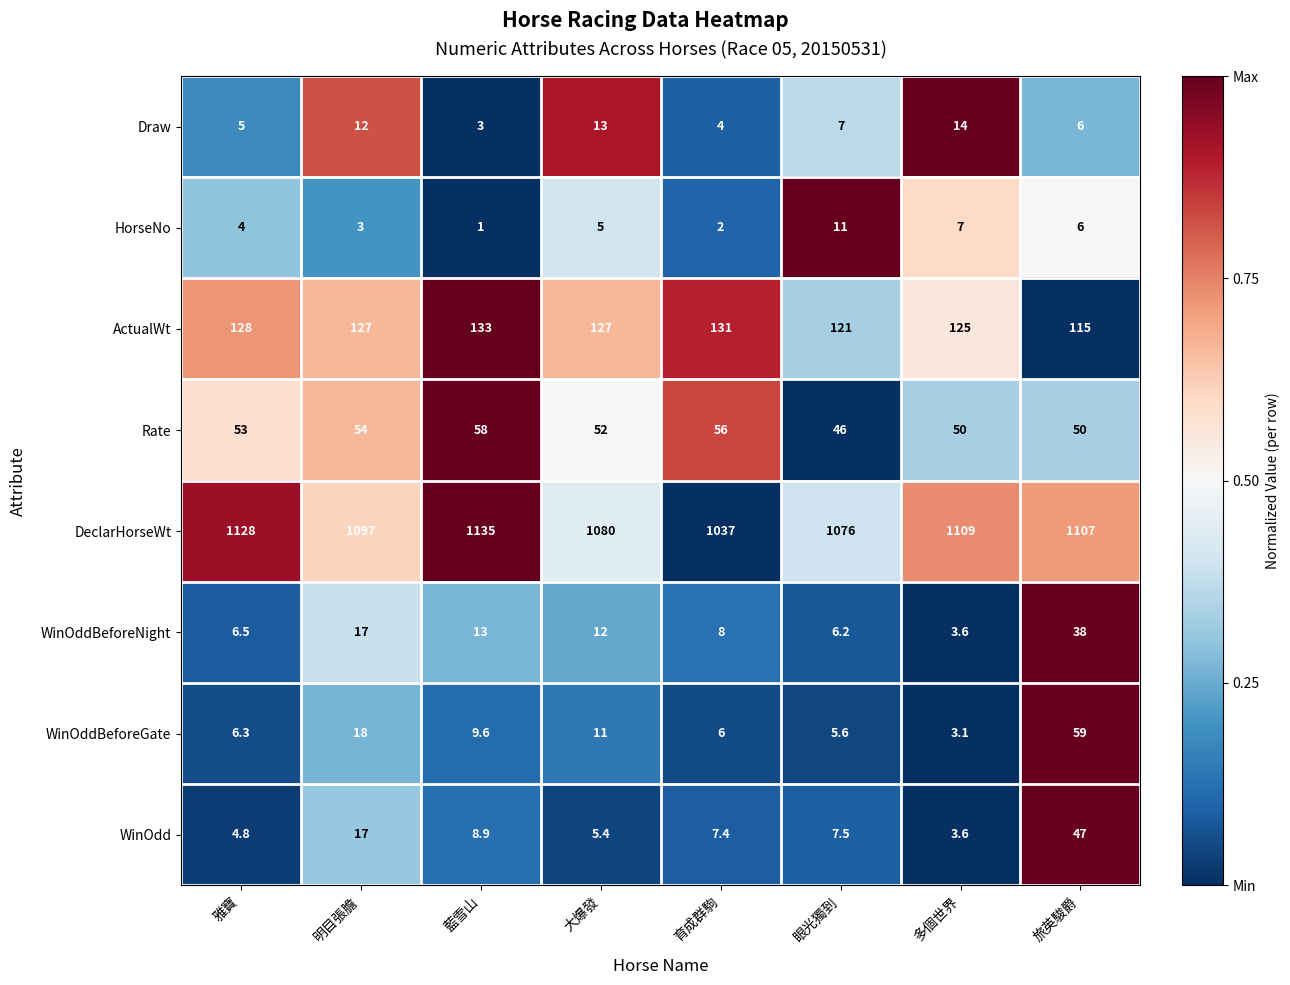

The value of WinOdd at 旅英駿爵 is 47.0. True or false?

True